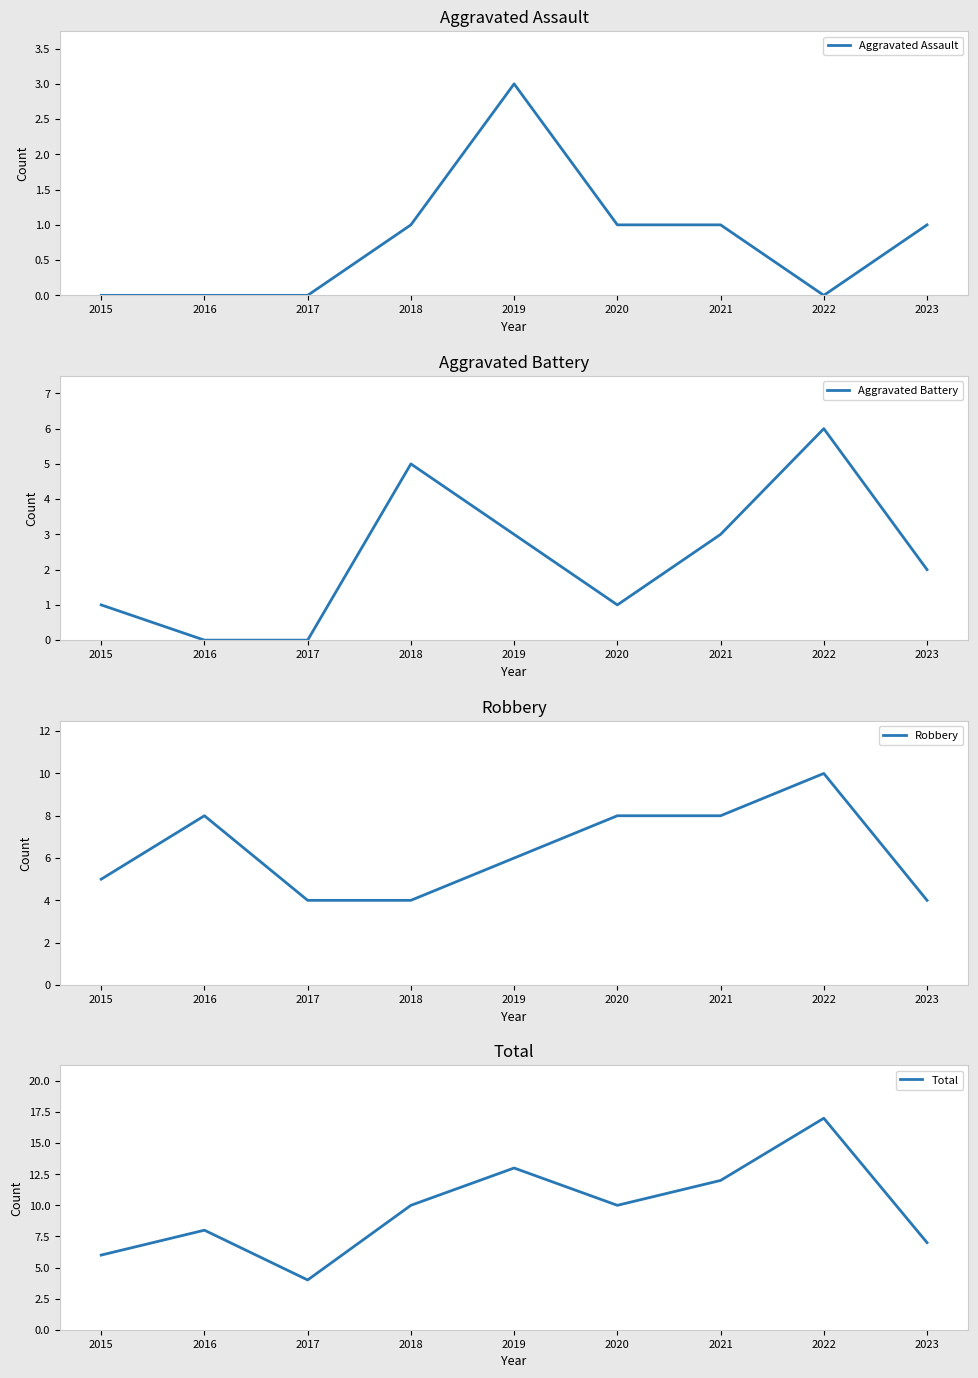

What are all the series names shown in the legend?

Aggravated Assault, Aggravated Battery, Robbery, Total